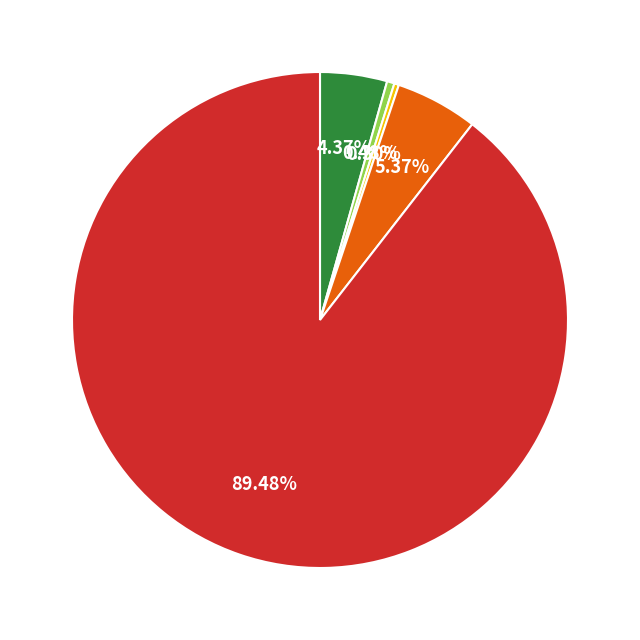

Count the number of slices in the pie.

5